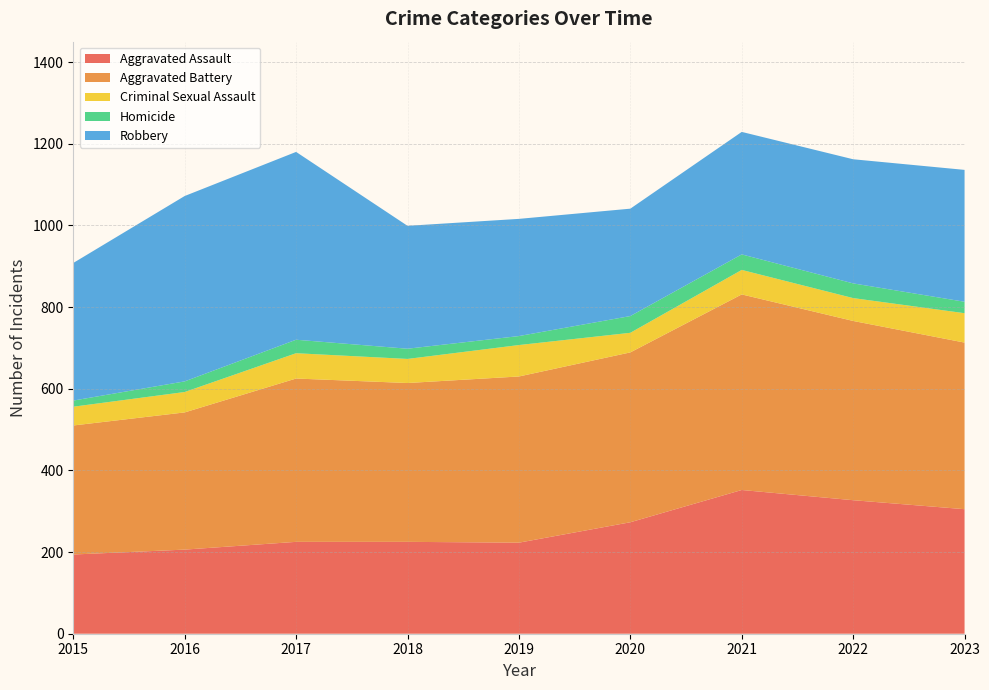

Reading left to right, extract all data points from this chart.

Aggravated Assault: 194	206	225	225	223	273	352	327	305
Aggravated Battery: 316	336	400	389	407	416	479	439	408
Criminal Sexual Assault: 46	50	62	59	77	48	60	56	72
Homicide: 15	26	33	25	22	41	38	36	28
Robbery: 337	454	460	301	287	263	300	304	323